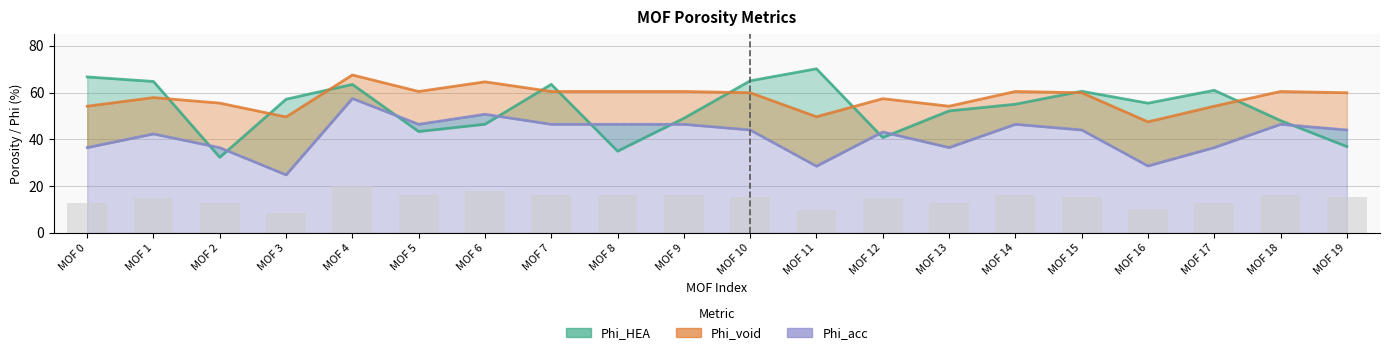

At which label does Phi_acc reach its peak?

MOF 4